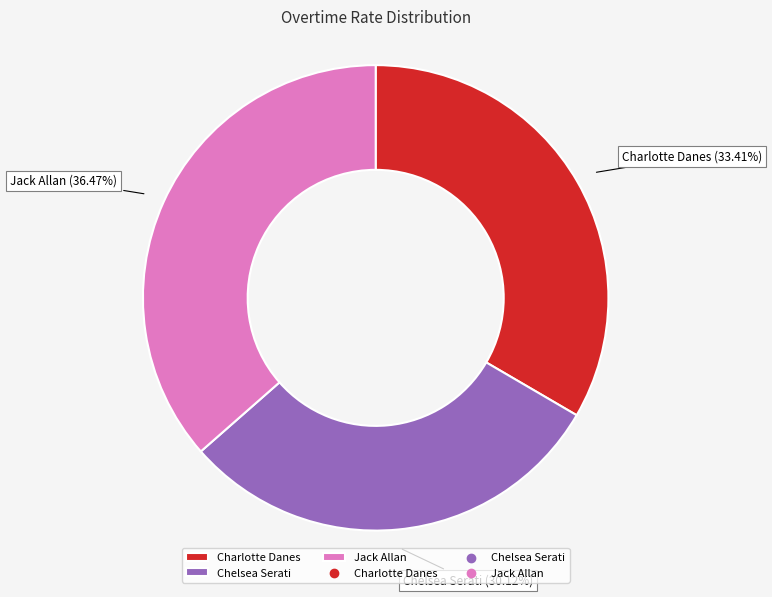

Between Charlotte Danes and Chelsea Serati, which is larger?

Charlotte Danes